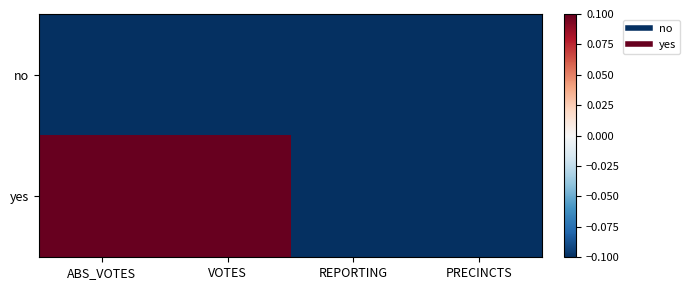

Reading left to right, list all the values displayed in this chart.

no: ABS_VOTES=-1	VOTES=-1	REPORTING=-1	PRECINCTS=-1
yes: ABS_VOTES=1	VOTES=1	REPORTING=-1	PRECINCTS=-1